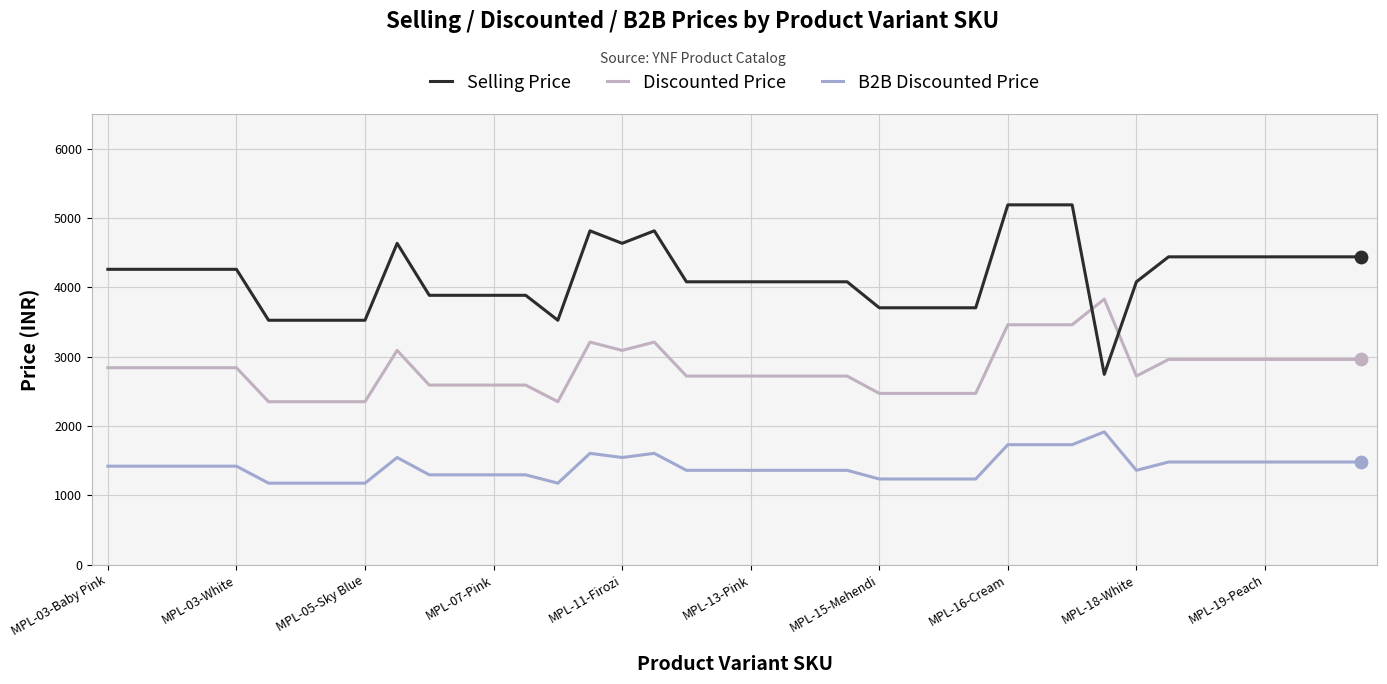

What are all the series names shown in the legend?

Selling Price, Discounted Price, B2B Discounted Price